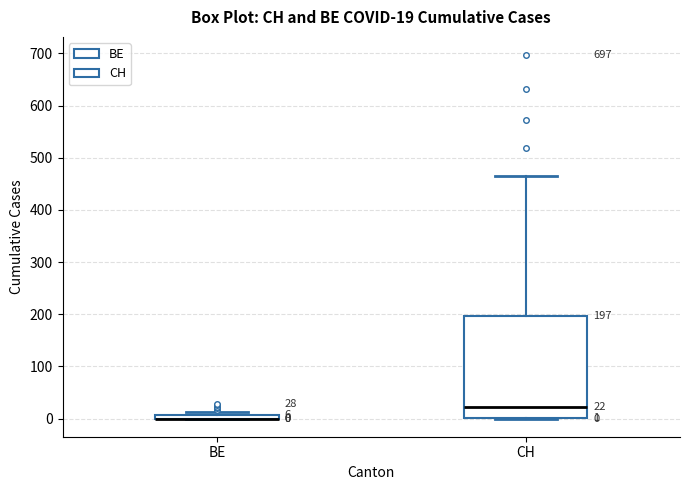

Which box is the tallest, from its lower edge to its upper edge?

CH